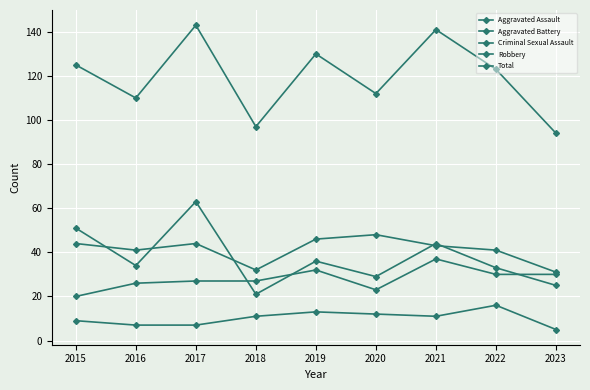

What is the minimum value shown in the chart?

5